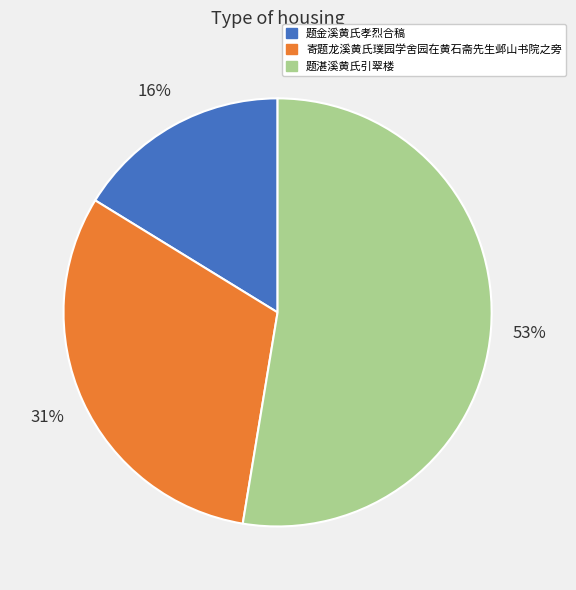

Combined, do 题湛溪黄氏引翠楼 and 寄题龙溪黄氏璞园学舍园在黄石斋先生邺山书院之旁 account for over 50%?

Yes